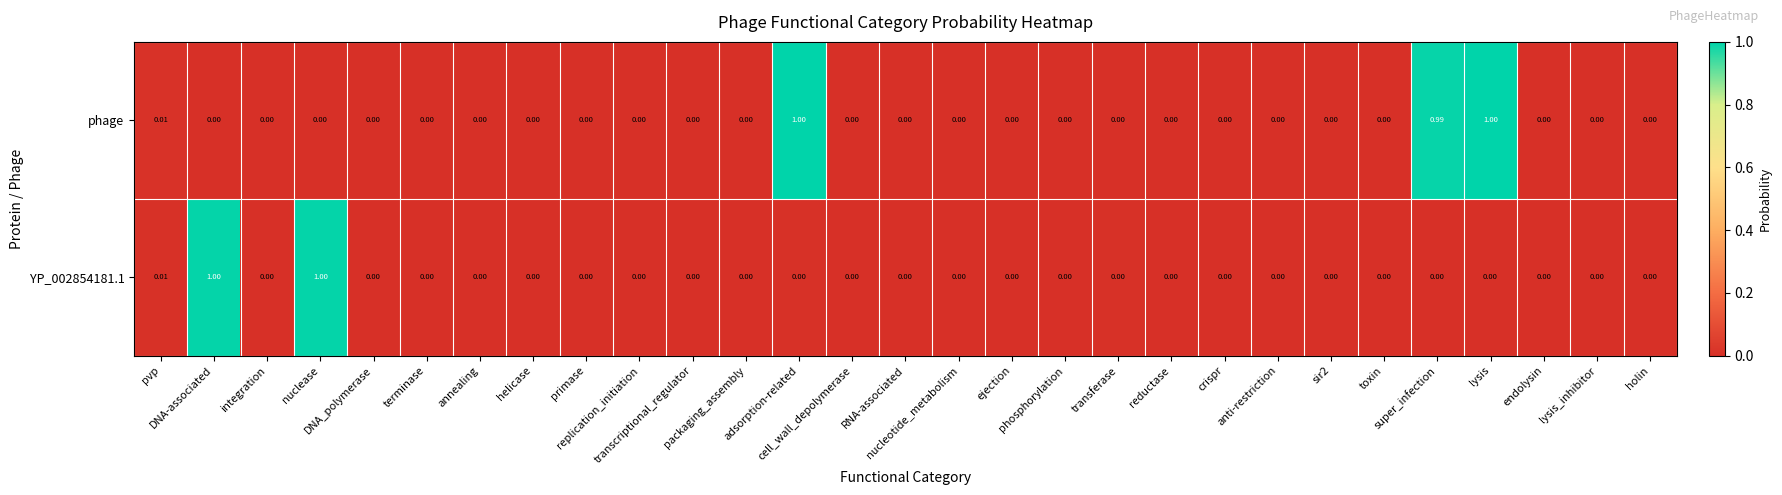

How many values in the phage series exceed 0?

4